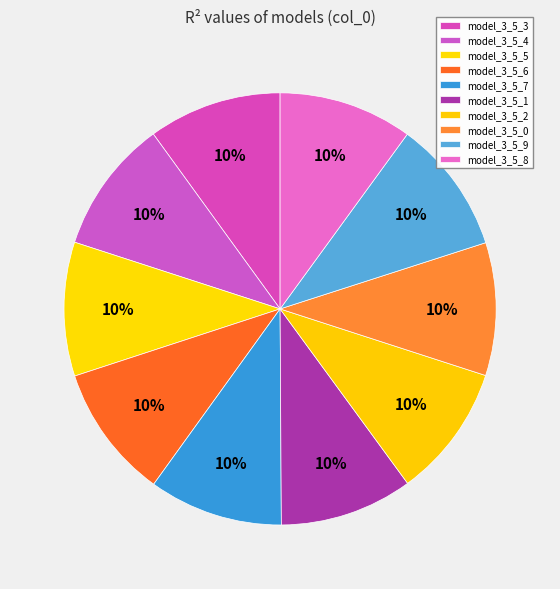

Count the number of slices in the pie.

10